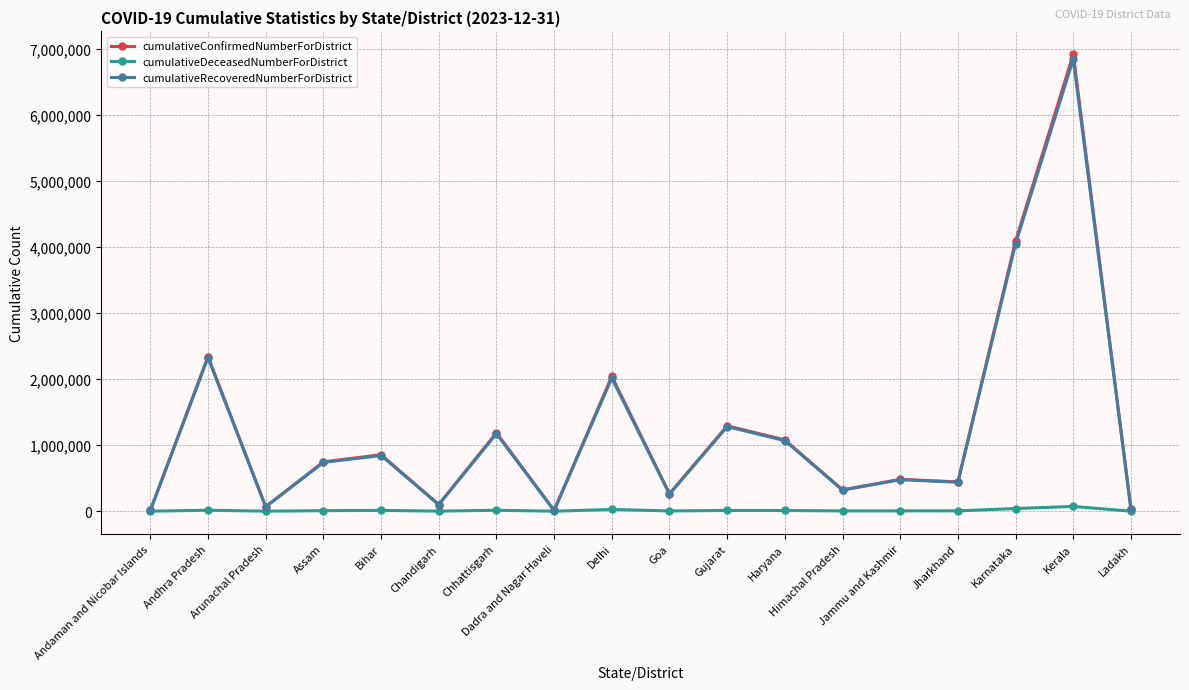

Is the value of cumulativeRecoveredNumberForDistrict at Himachal Pradesh greater than the value of cumulativeDeceasedNumberForDistrict at Andhra Pradesh?

Yes